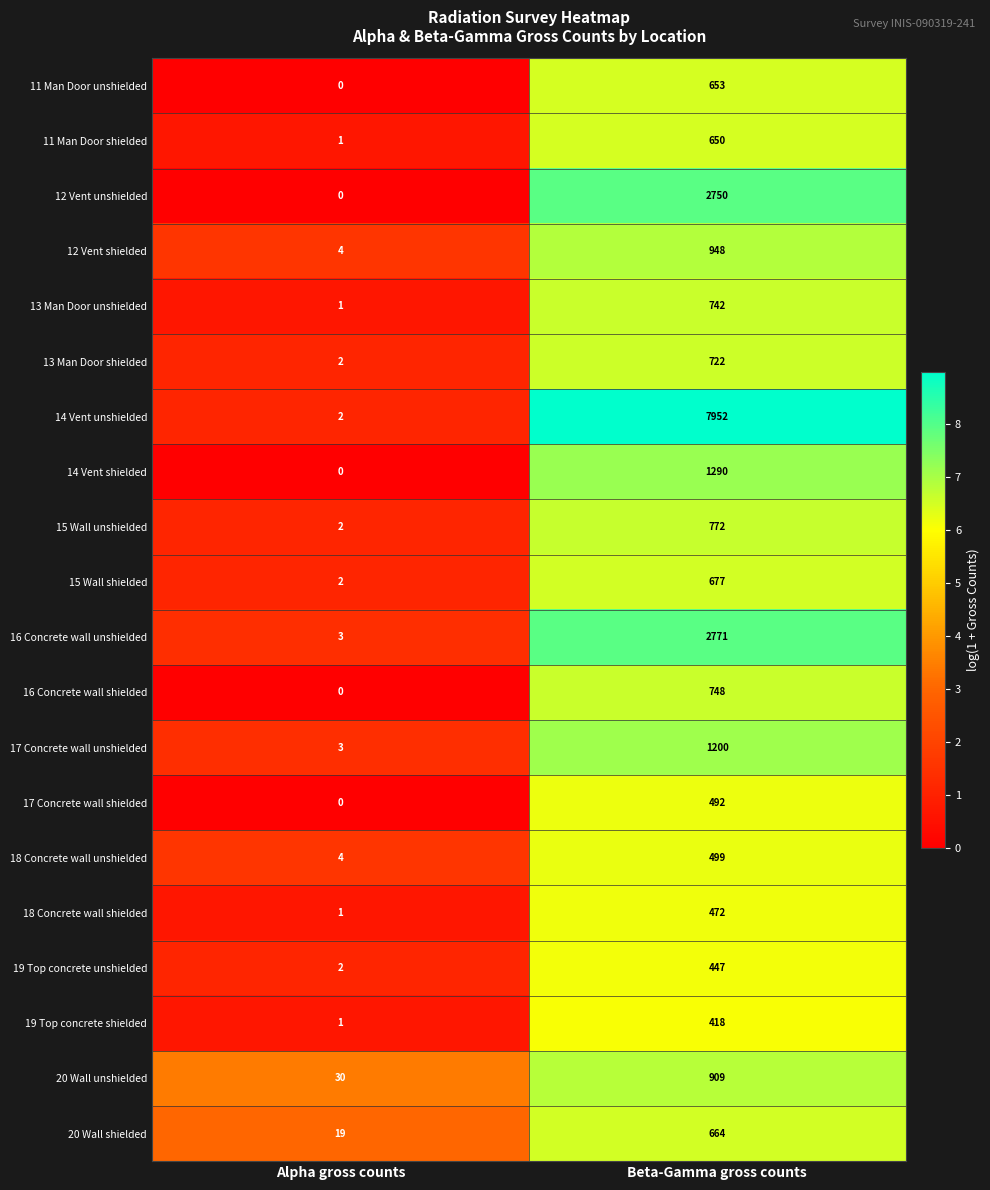

Rank the series at Beta-Gamma gross counts from lowest to highest value.

19 Top concrete shielded, 19 Top concrete unshielded, 18 Concrete wall shielded, 17 Concrete wall shielded, 18 Concrete wall unshielded, 11 Man Door shielded, 11 Man Door unshielded, 20 Wall shielded, 15 Wall shielded, 13 Man Door shielded, 13 Man Door unshielded, 16 Concrete wall shielded, 15 Wall unshielded, 20 Wall unshielded, 12 Vent shielded, 17 Concrete wall unshielded, 14 Vent shielded, 12 Vent unshielded, 16 Concrete wall unshielded, 14 Vent unshielded